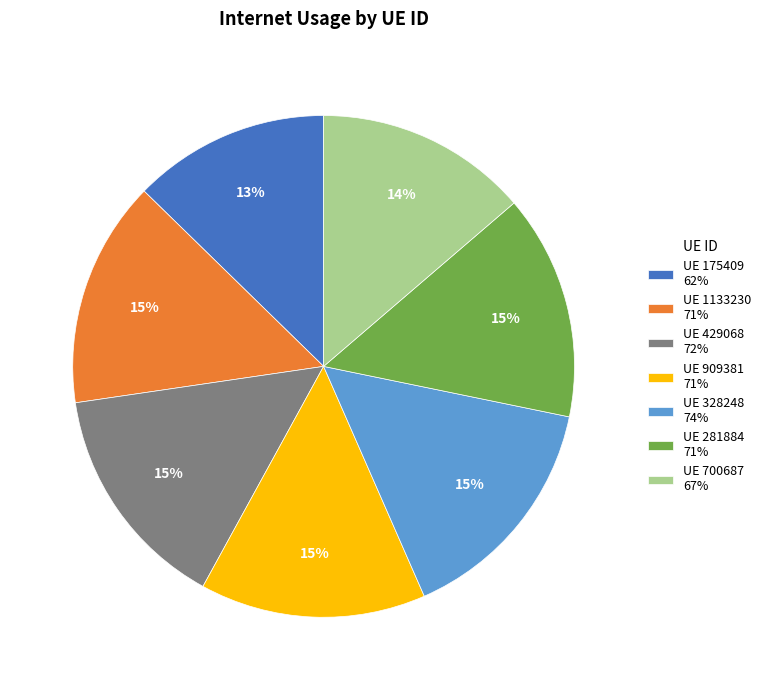

To the nearest percent, what percentage of the pie is UE 328248 74%?

15%